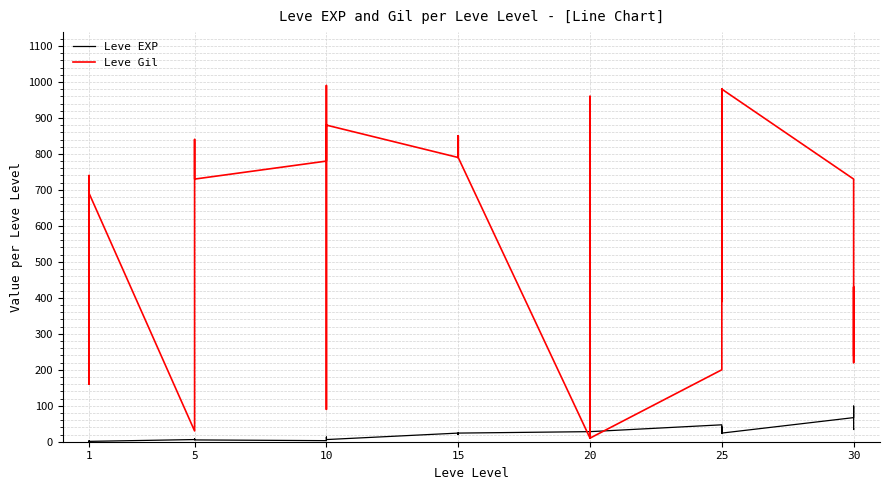

The value of Leve Gil at 1 is 690. True or false?

True